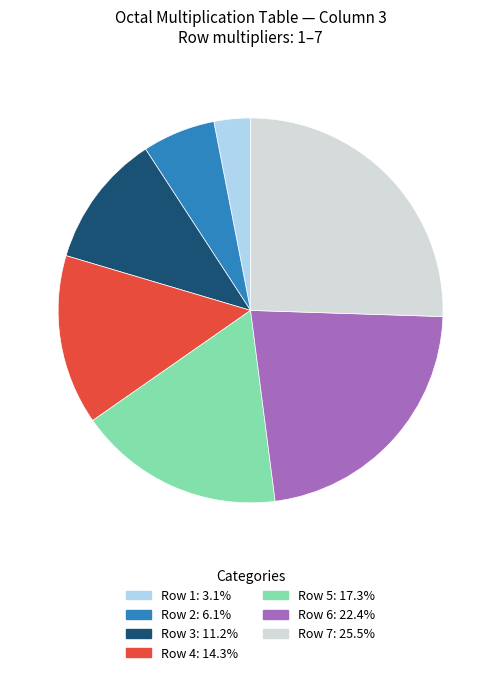

Is there a majority slice in this chart?

No